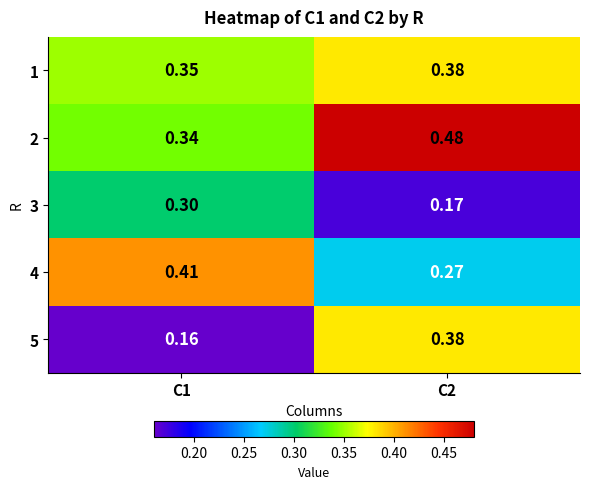

Is the value of 2 at C2 greater than the value of 3 at C2?

Yes